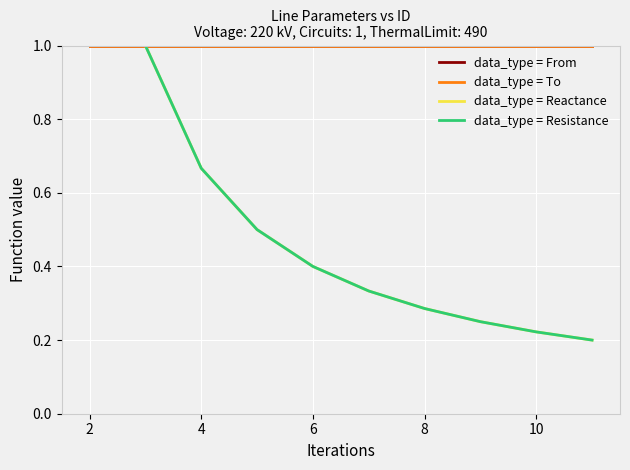

Does the chart display data point markers on the line(s)?

No